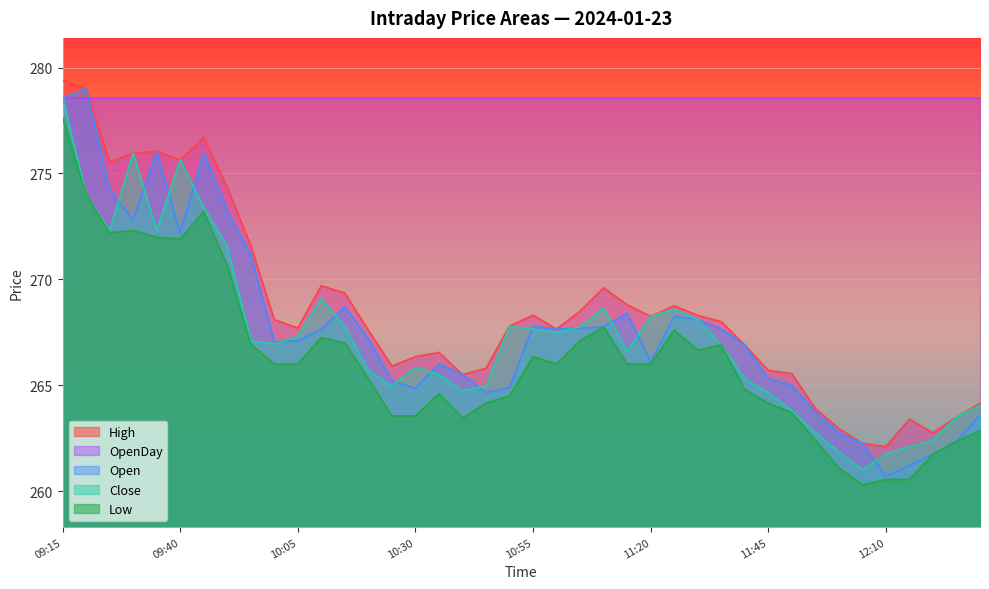

Which has a higher value, 09:30 or 12:00?

09:30